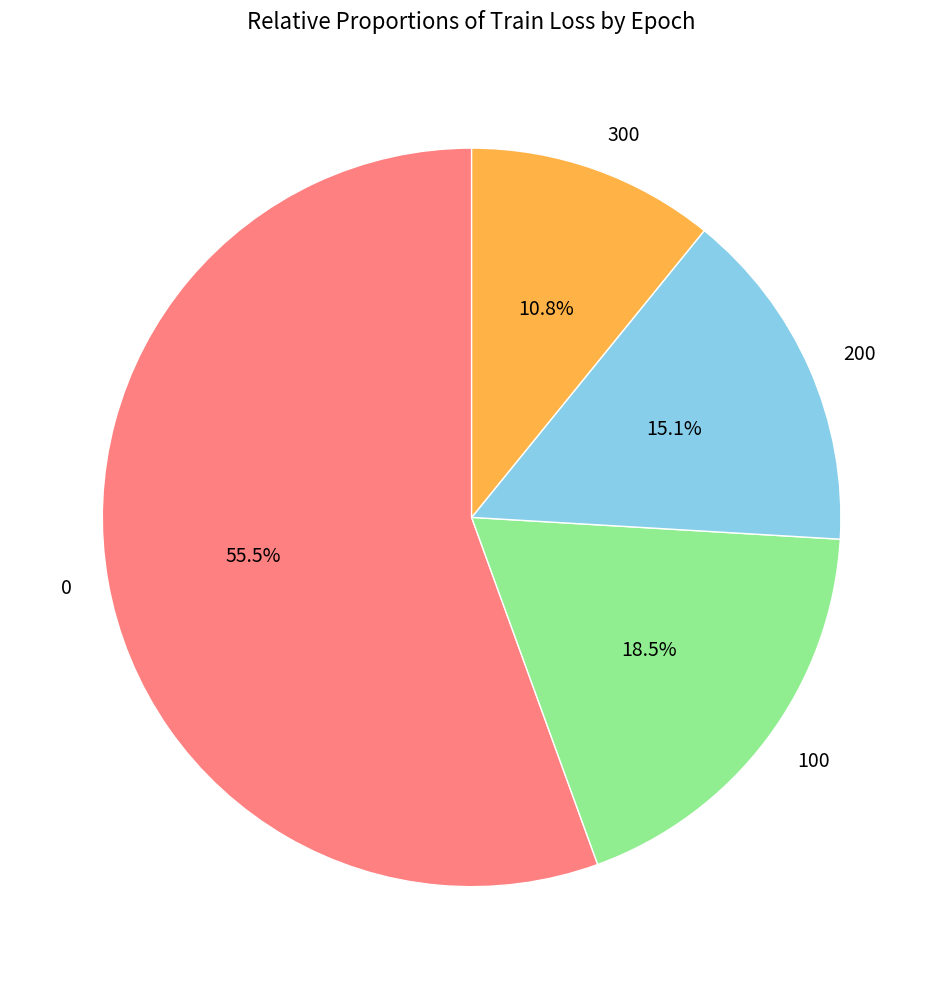

Which category has the smallest portion of the pie?

300